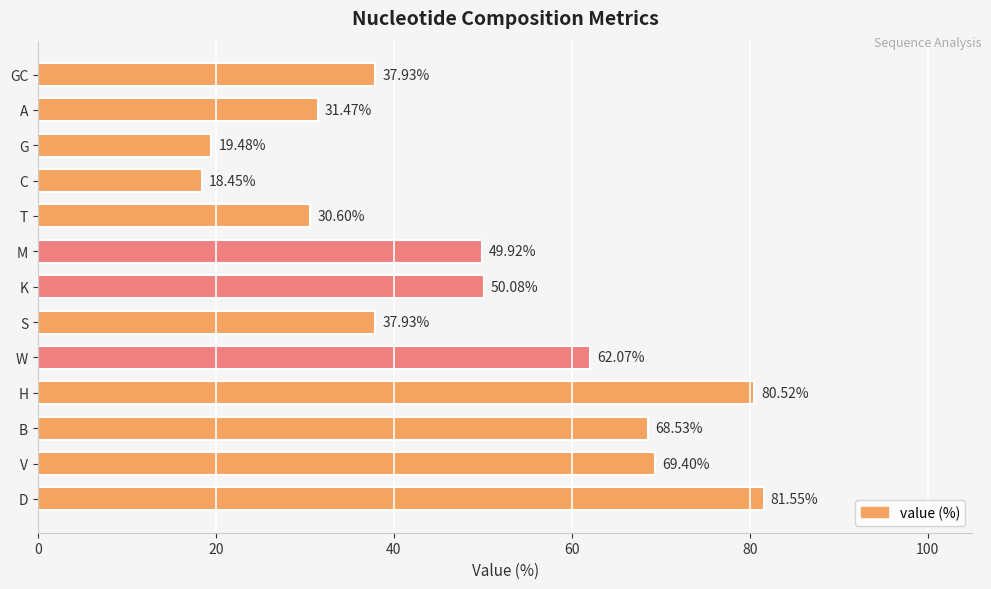

What is the label of the 7th bar from the bottom?

K